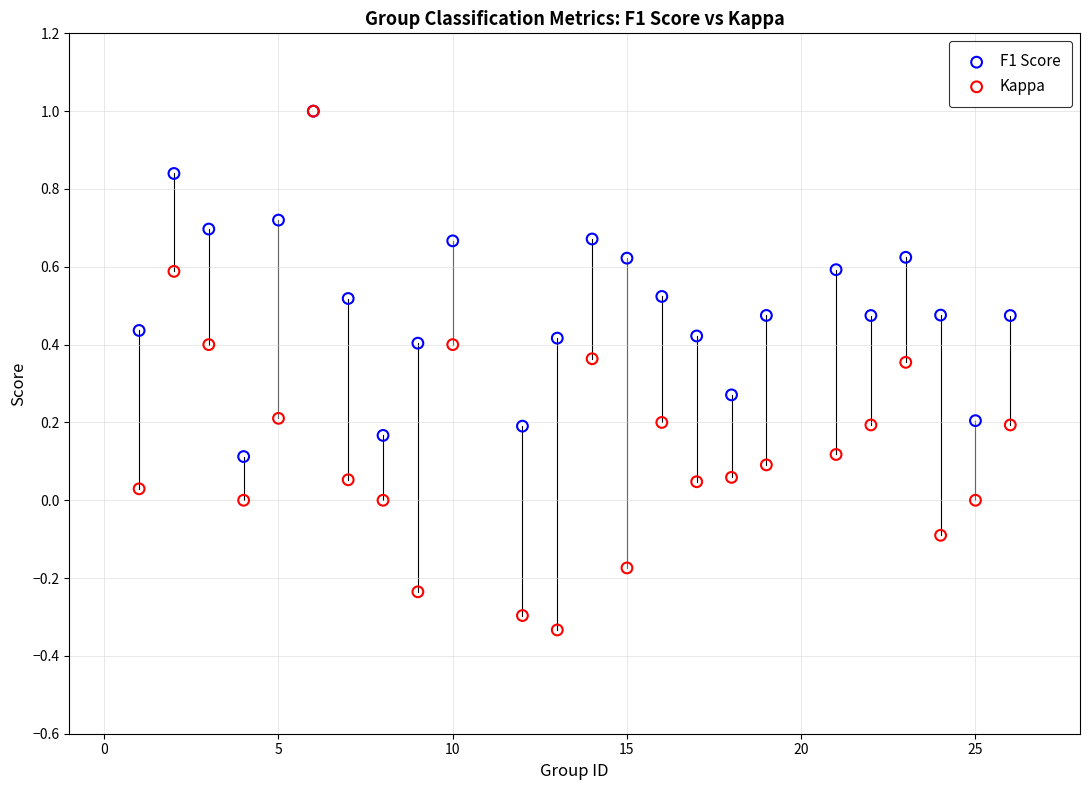

Which series contains the lowest Y value?

Kappa